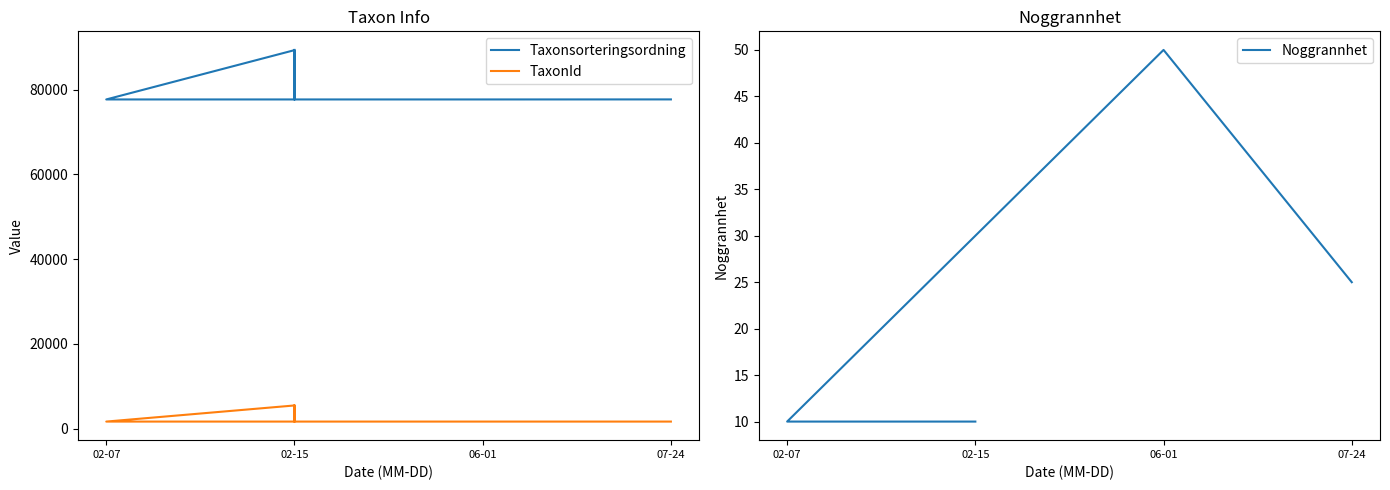

List the series in order of their peak value, highest first.

Taxonsorteringsordning, TaxonId, Noggrannhet